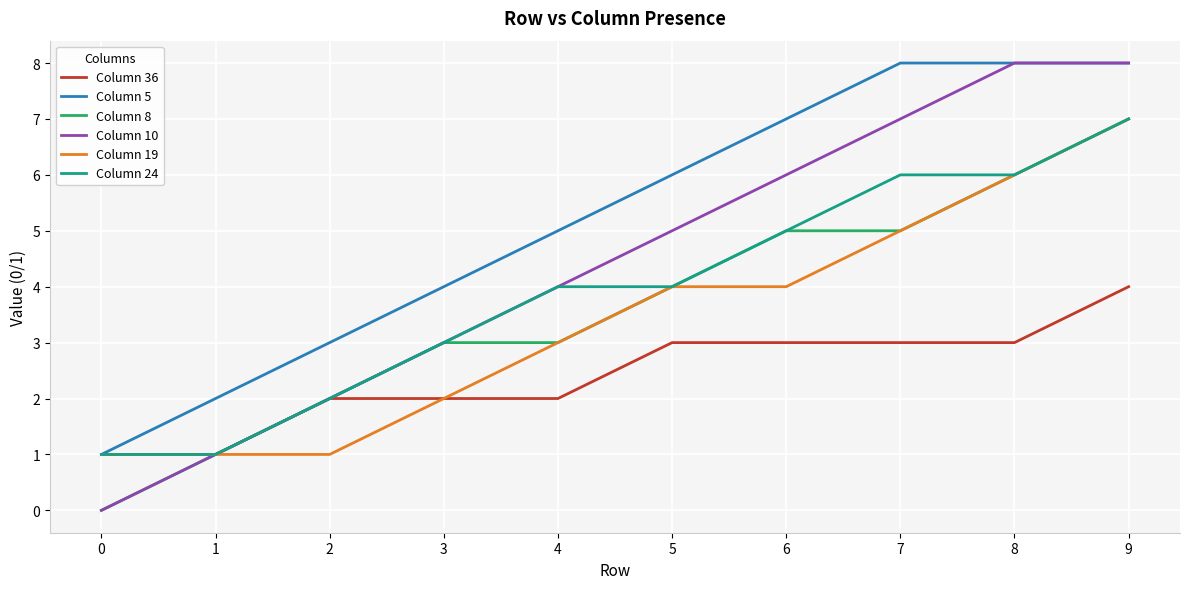

What is the greatest value displayed?

8